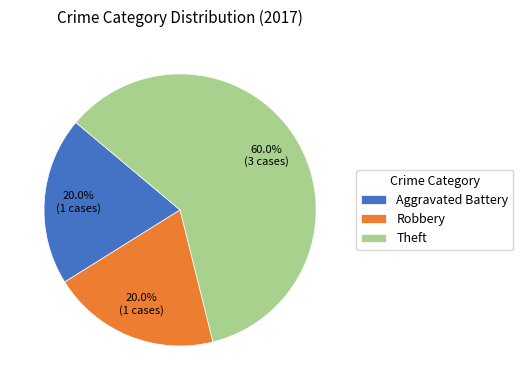

Which category has the biggest portion of the pie?

Theft